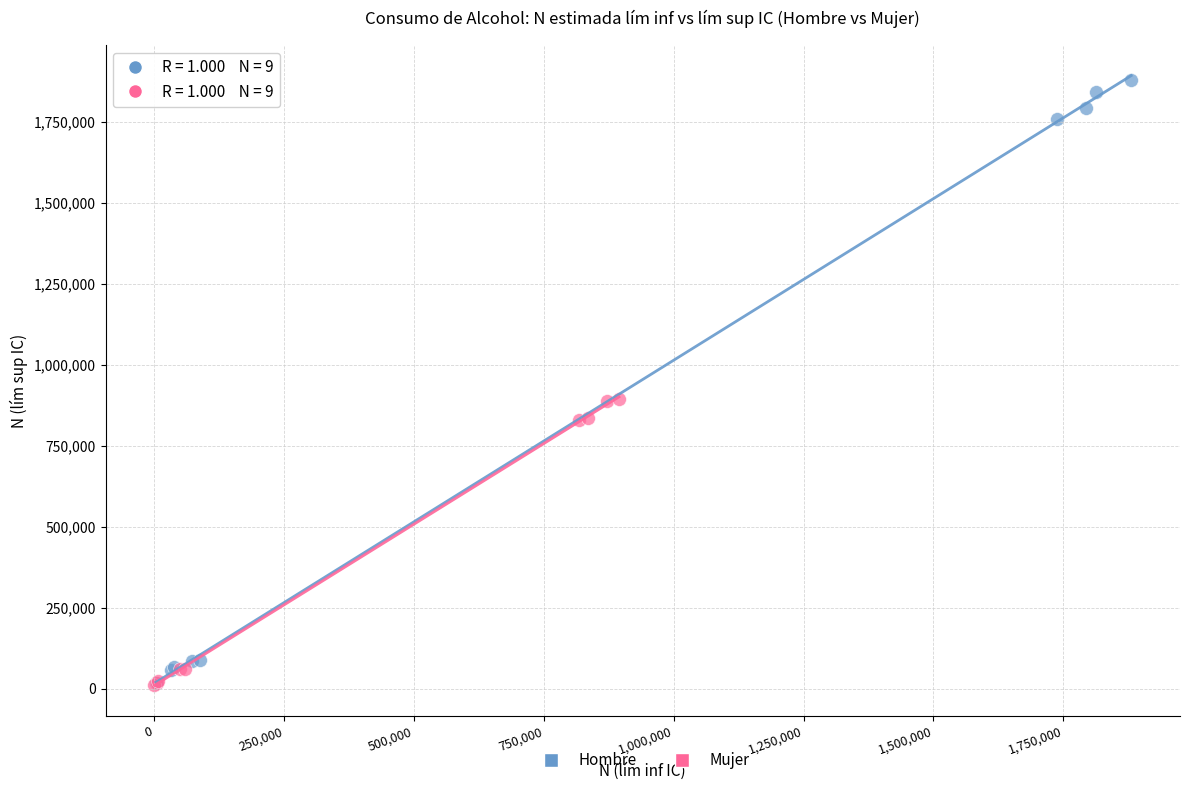

Which series reaches the maximum Y coordinate?

Hombre